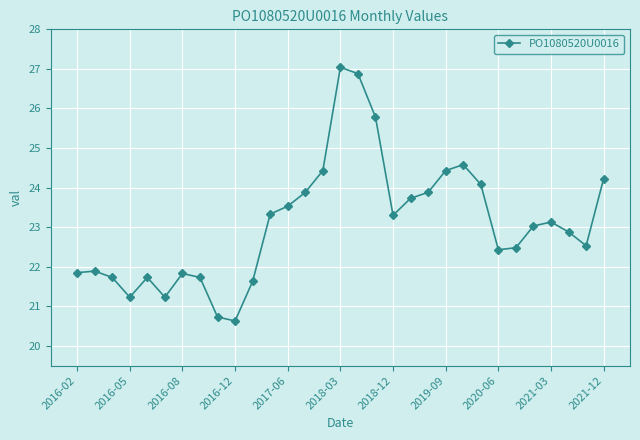

What is the sum of all values?

715.8